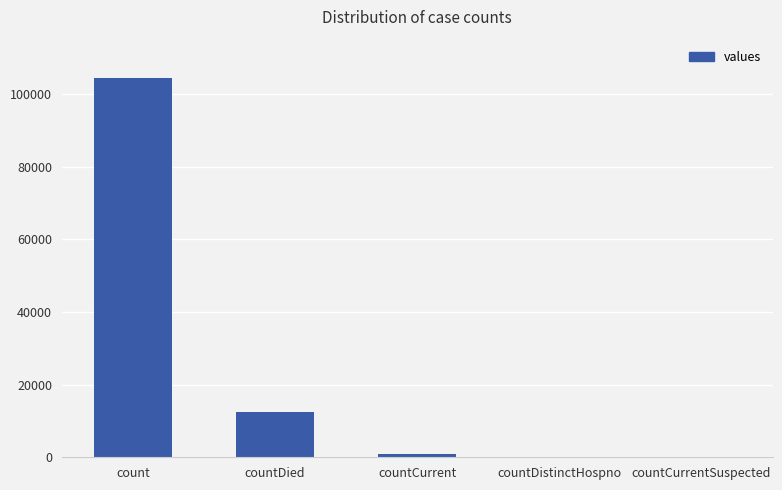

At which category does the chart reach its peak across all series?

count